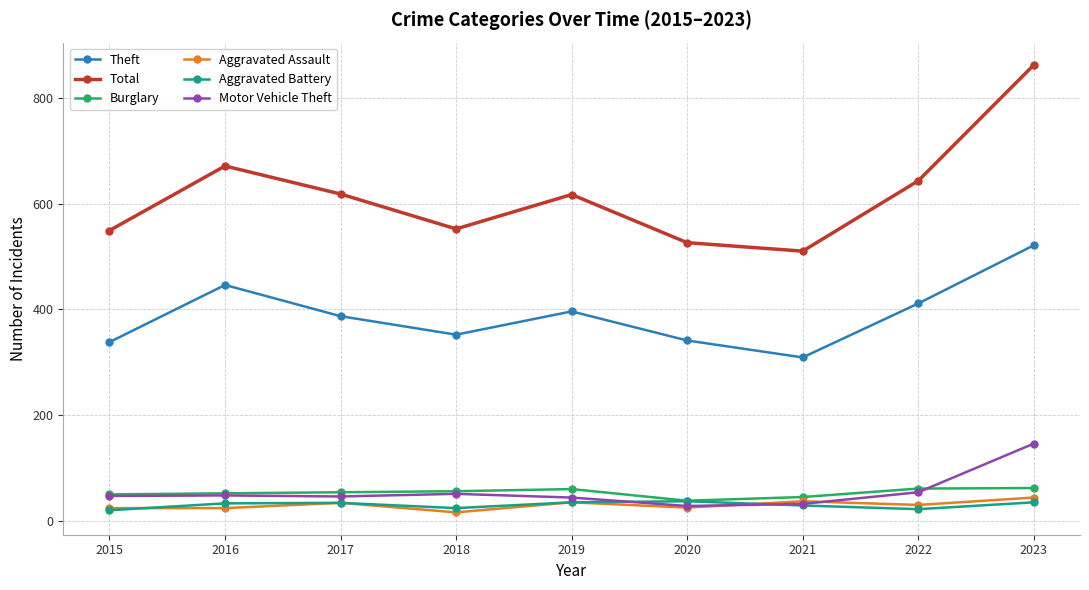

What is the value of the Burglary point at the 1st from the left?

50